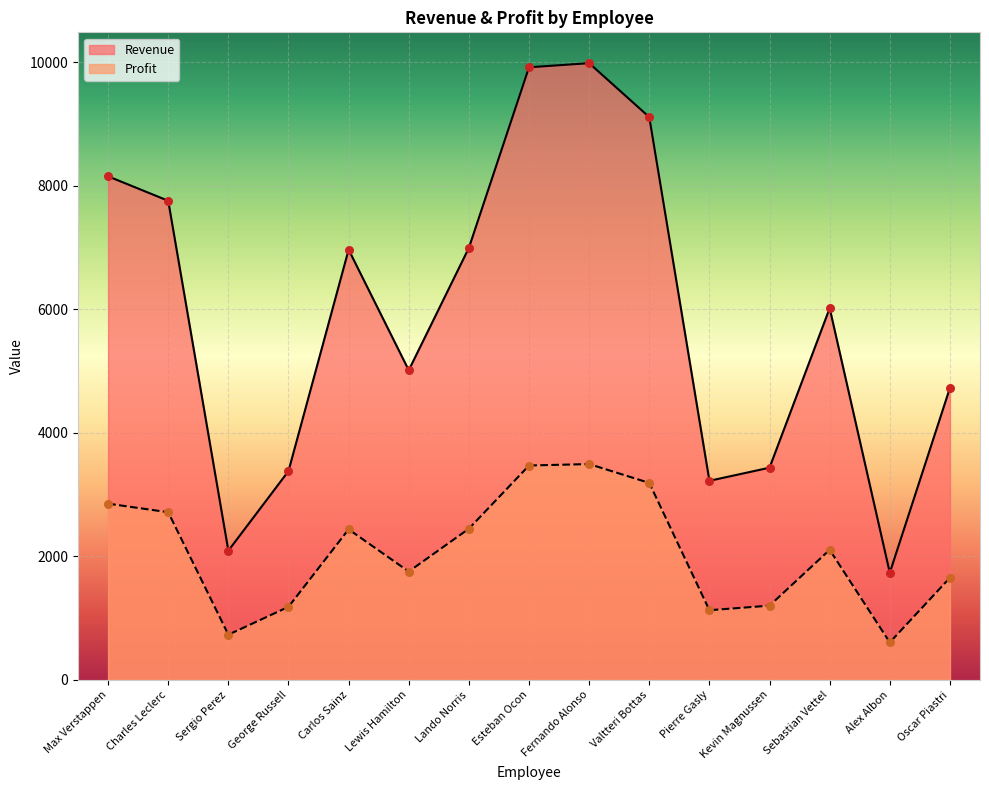

Which series has the largest total across all categories?

Revenue